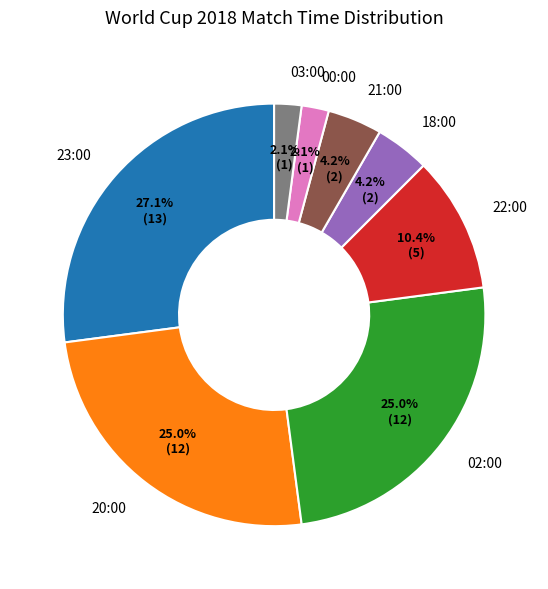

What percentage is the 00:00 slice, to the nearest percent?

2%